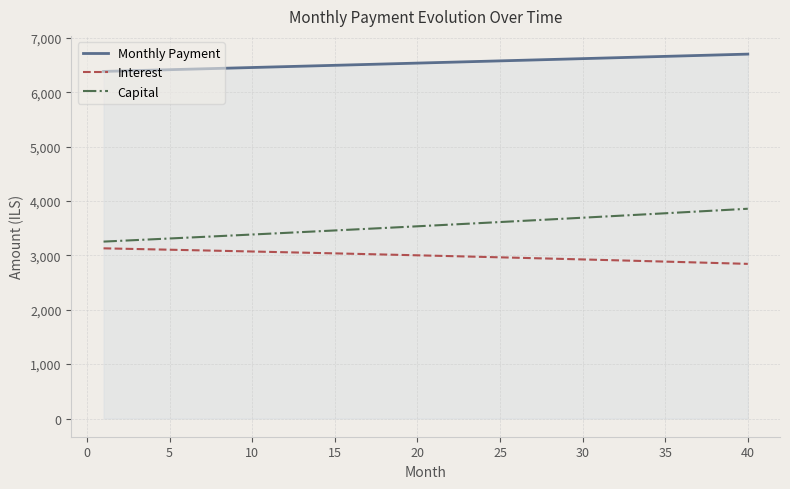

What is the sum of all Capital values?

141855.9